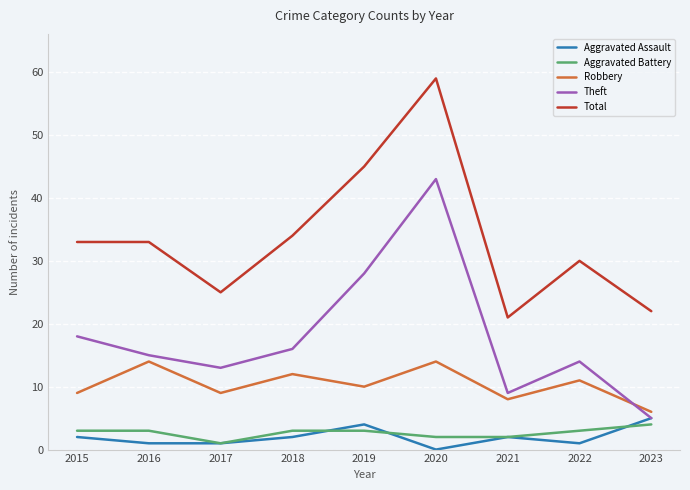

What is the difference between the highest and lowest values at 2019?

42